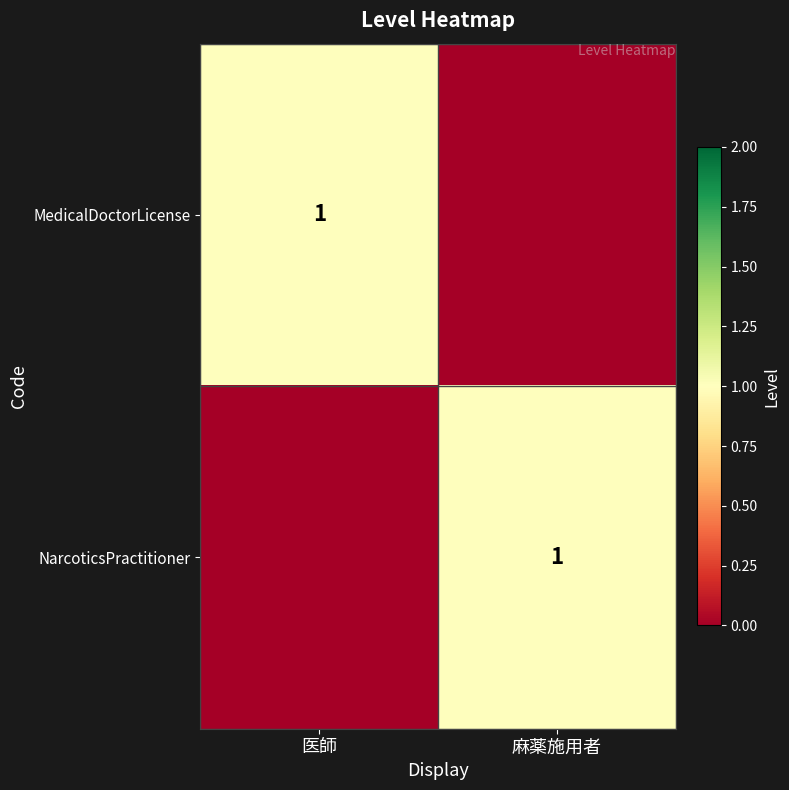

The value of MedicalDoctorLicense at 医師 is 2. True or false?

False